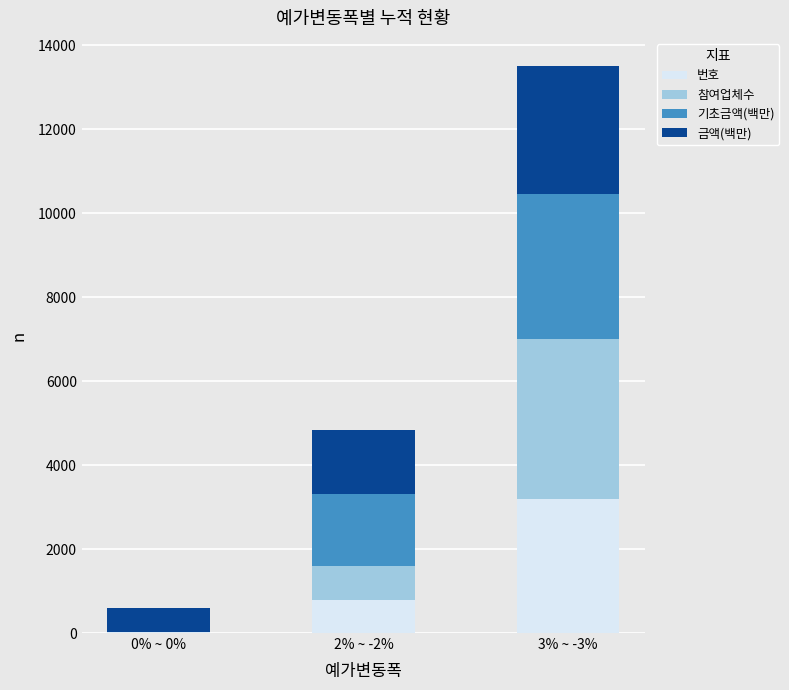

Are the bars horizontal?

No